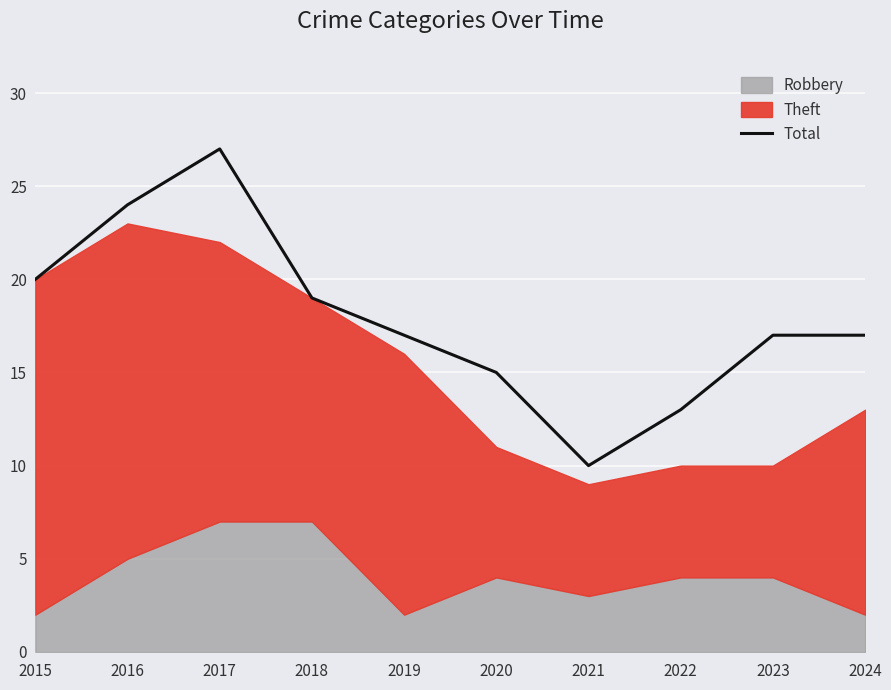

True or false: the data has more than 1 interior local peaks.

False